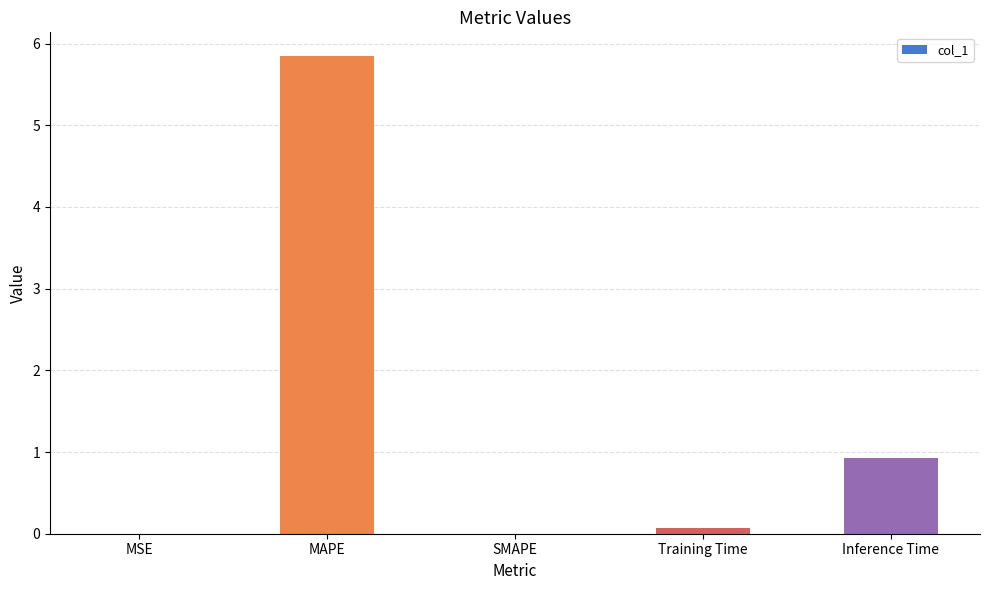

Count the number of data series in this chart.

1